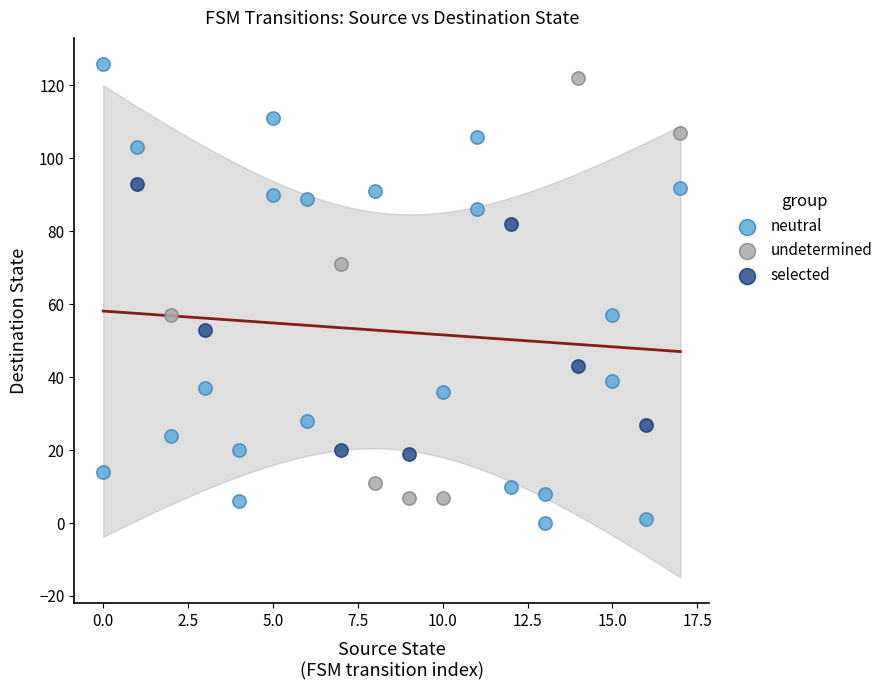

What are all the series names shown in the legend?

neutral, undetermined, selected